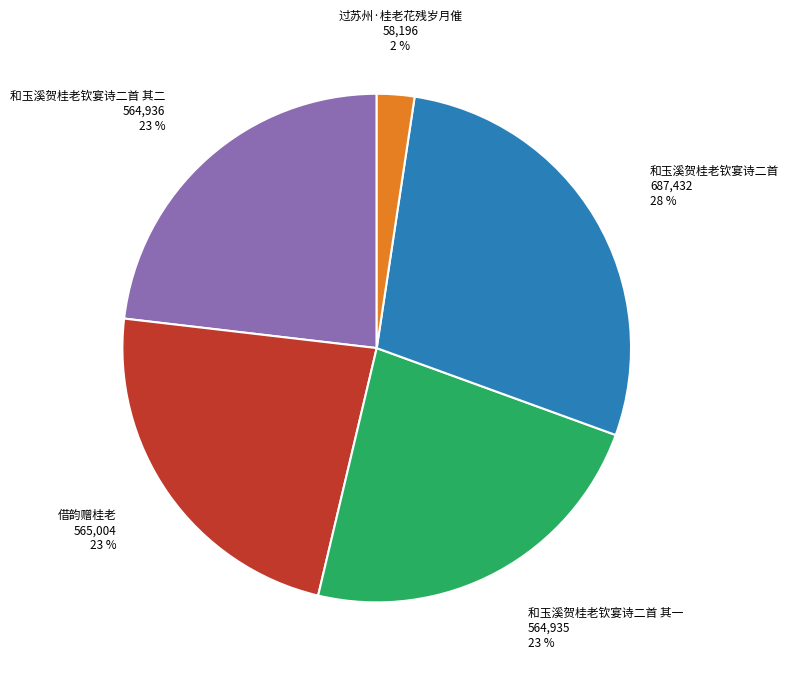

Does any single category account for the majority?

No